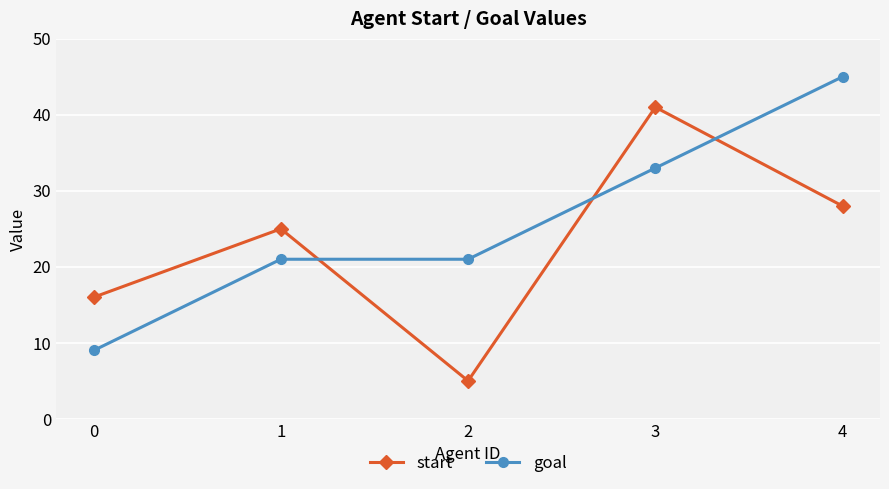

What is the value of the start point at the 5th from the left?

28